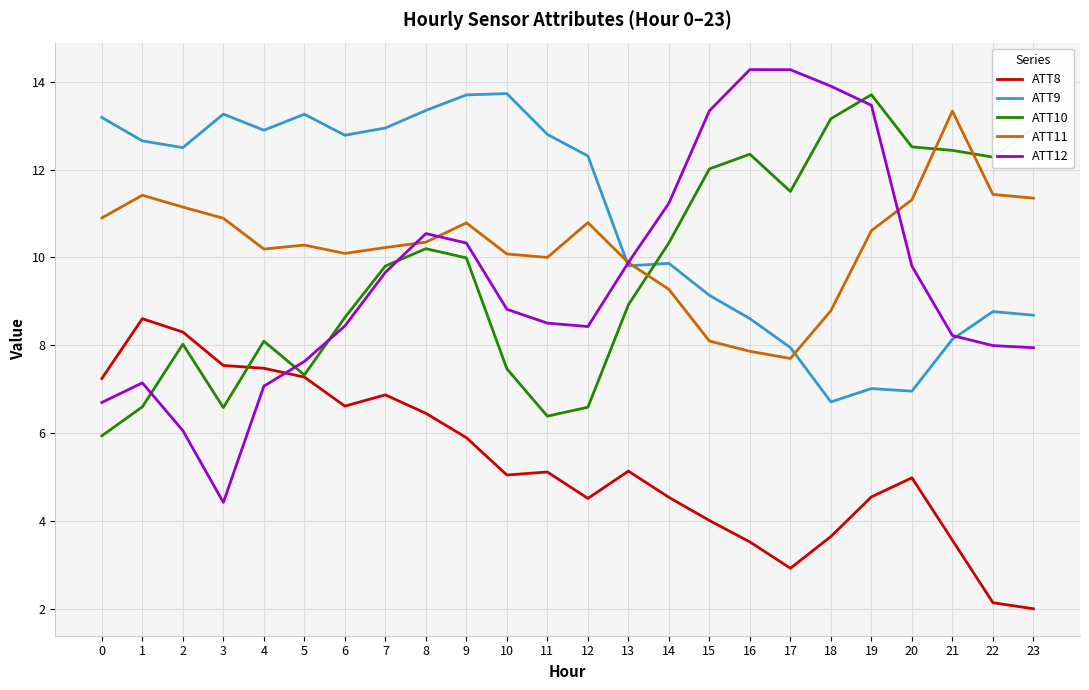

What is the approximate value of ATT8 at 15?

4.0